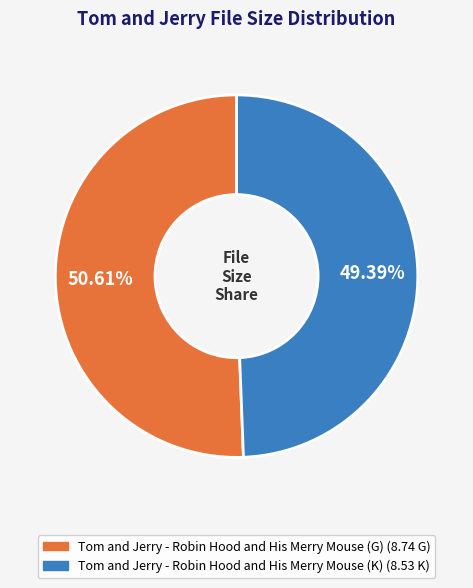

Is it true that Tom and Jerry - Robin Hood and His Merry Mouse (K) is 49% of the pie?

True